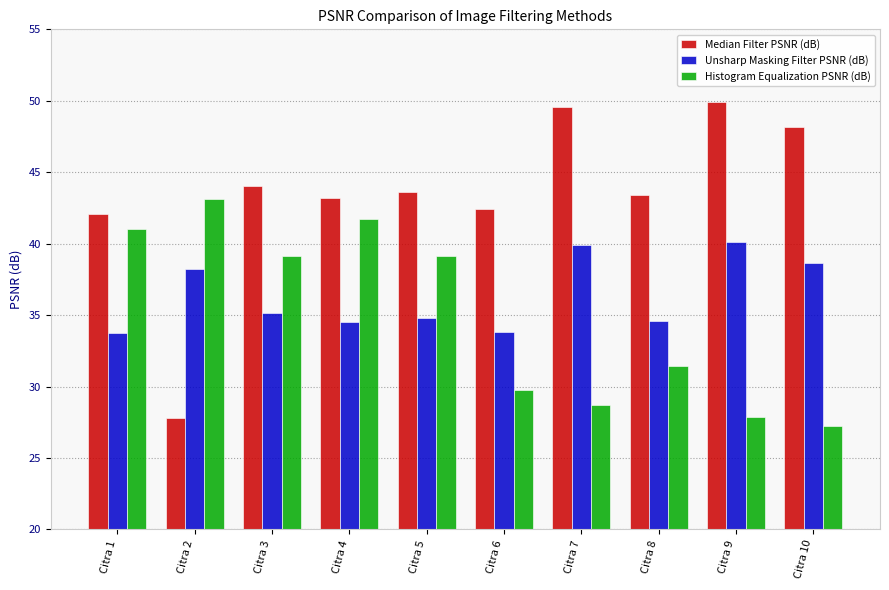

What is the minimum value for Histogram Equalization PSNR (dB)?

27.2